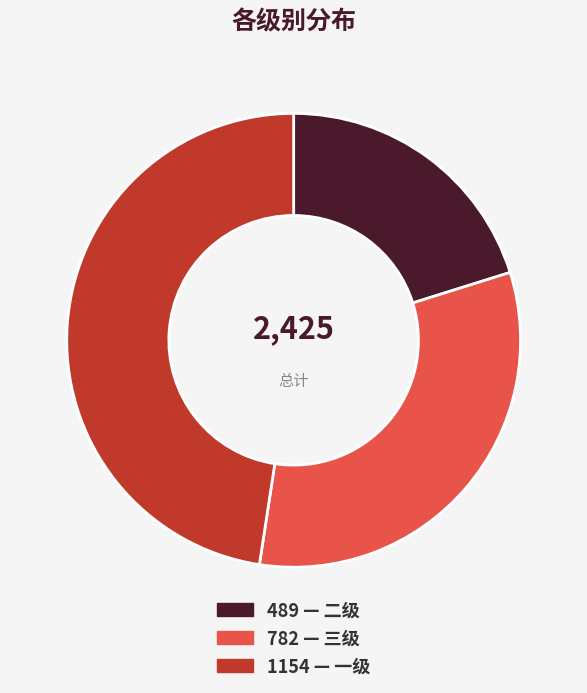

Is there any slice that represents more than half of the pie?

No